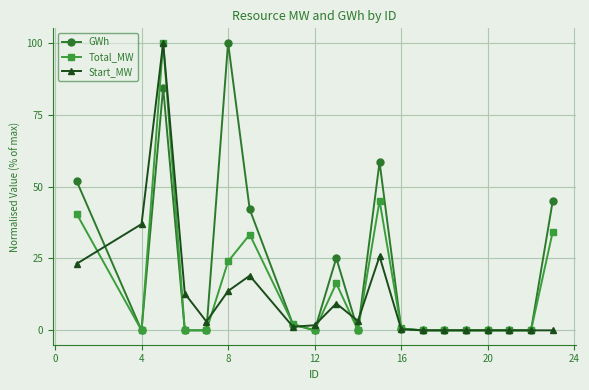

At how many categories does at least one series exceed 7?

9